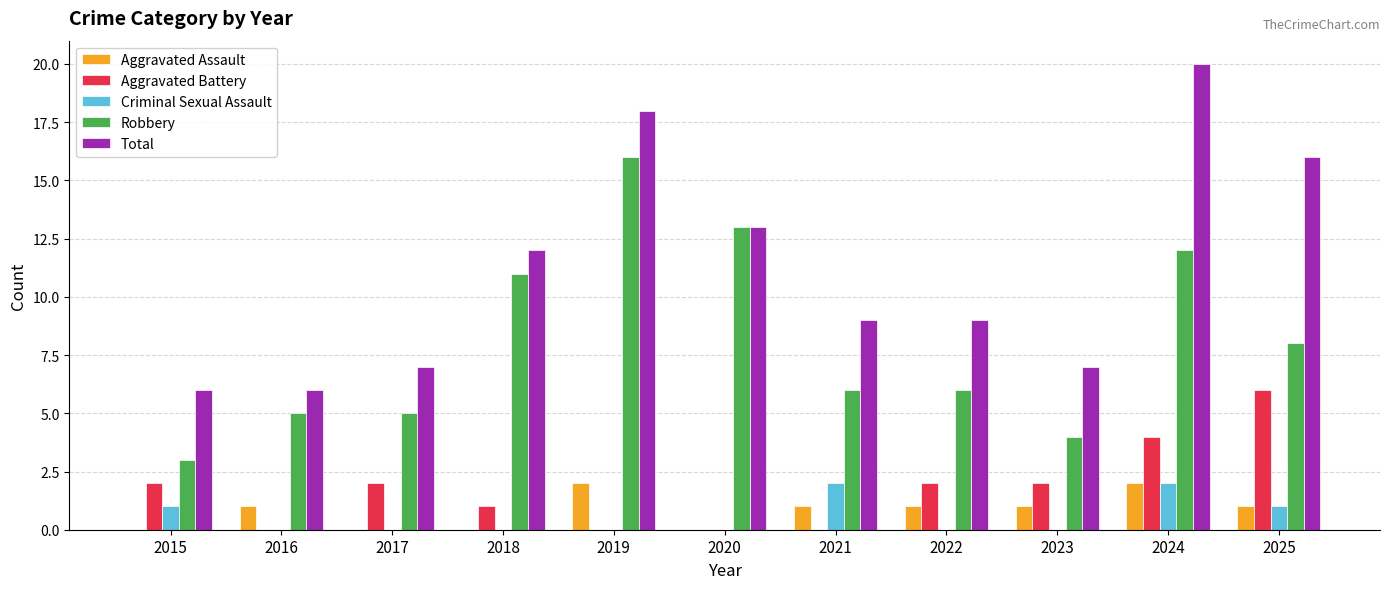

Is it true that Aggravated Assault equals 0 at 2018?

True